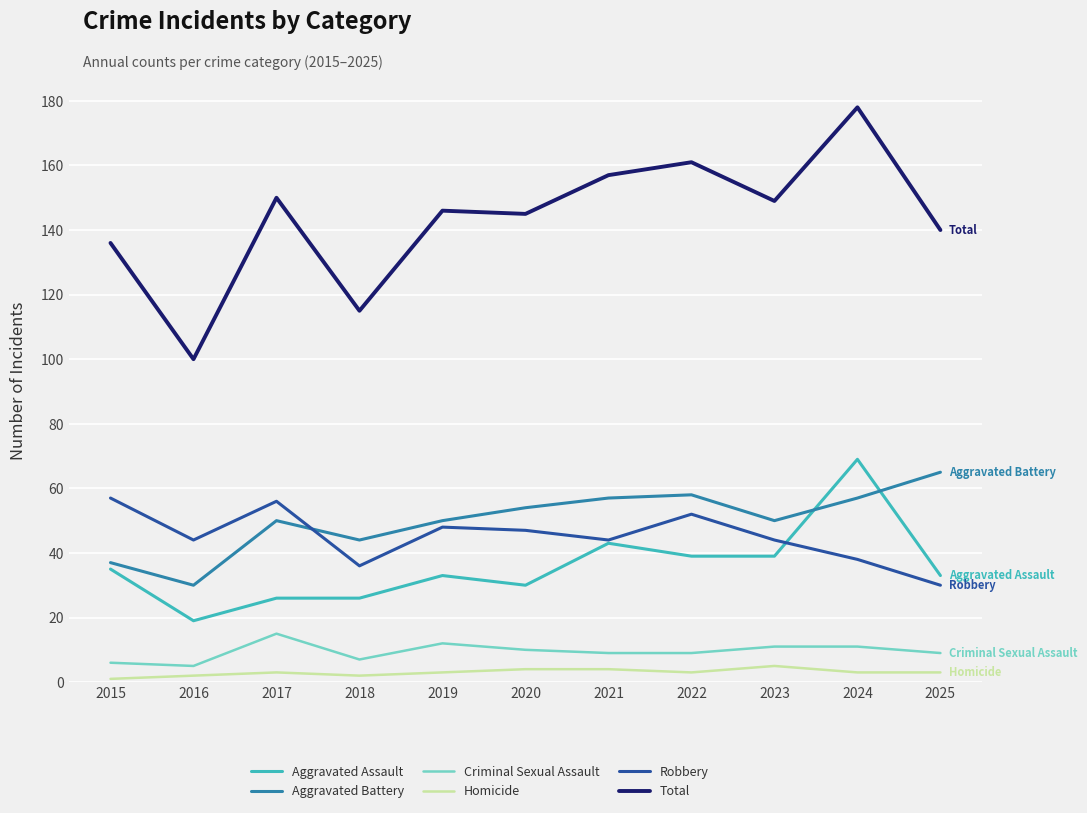

Between 2018 and 2020, which series saw the biggest shift?

Total